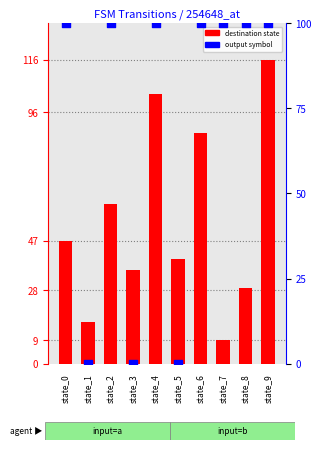

Is the value of output symbol (scaled) at state_4 greater than the value of destination state at state_0?

Yes